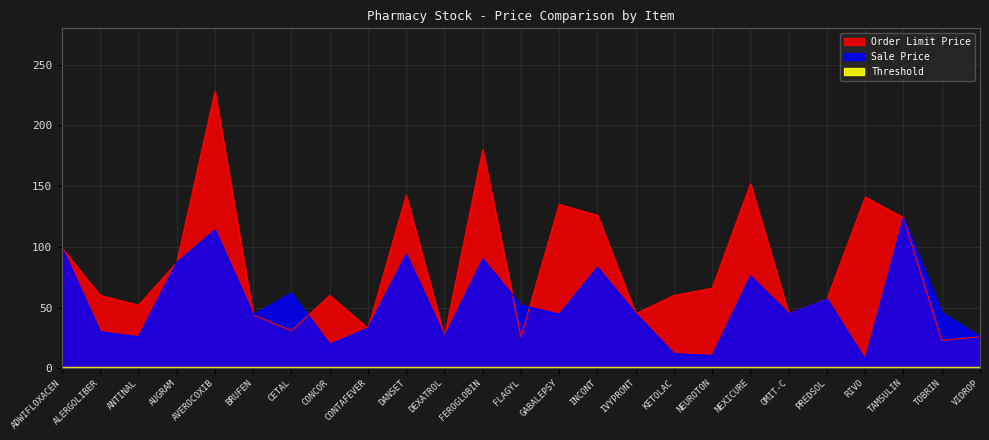

Reading right to left, list all the values displayed in this chart.

Sale Price: VIDROP=26.0	TOBRIN=46.0	TAMSULIN=124.0	RIVO=7.0	PREDSOL=57.0	OMIT-C=45.0	NEXICURE=76.0	NEUROTON=10.6	KETOLAC=12.0	IVYPRONT=45.0	INCONT=83.2	GABALEPSY=44.5	FLAGYL=52.0	FEROGLOBIN=90.0	DEXATROL=26.0	DANSET=94.0	CONTAFEVER=33.0	CONCOR=19.8	CETAL=62.0	BRUFEN=44.0	AVEROCOXIB=114.0	AUGRAM=87.0	ANTINAL=26.0	ALERGOLIBER=30.0	ADWIFLOXACEN=99.0
Order Limit Price: VIDROP=26.0	TOBRIN=23.0	TAMSULIN=124.0	RIVO=141.0	PREDSOL=57.0	OMIT-C=45.0	NEXICURE=152.0	NEUROTON=66.0	KETOLAC=60.0	IVYPRONT=45.0	INCONT=126.0	GABALEPSY=135.0	FLAGYL=26.0	FEROGLOBIN=180.0	DEXATROL=26.0	DANSET=142.5	CONTAFEVER=33.0	CONCOR=60.0	CETAL=31.0	BRUFEN=44.0	AVEROCOXIB=228.0	AUGRAM=87.0	ANTINAL=52.0	ALERGOLIBER=60.0	ADWIFLOXACEN=99.0